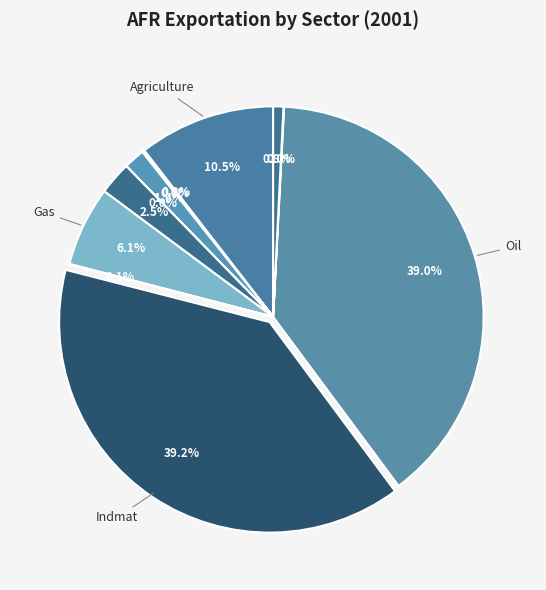

What is the smallest slice in the pie chart?

Elec